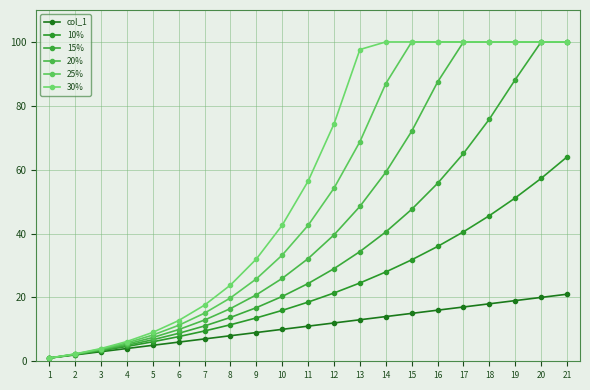

How many series are shown in this chart?

6